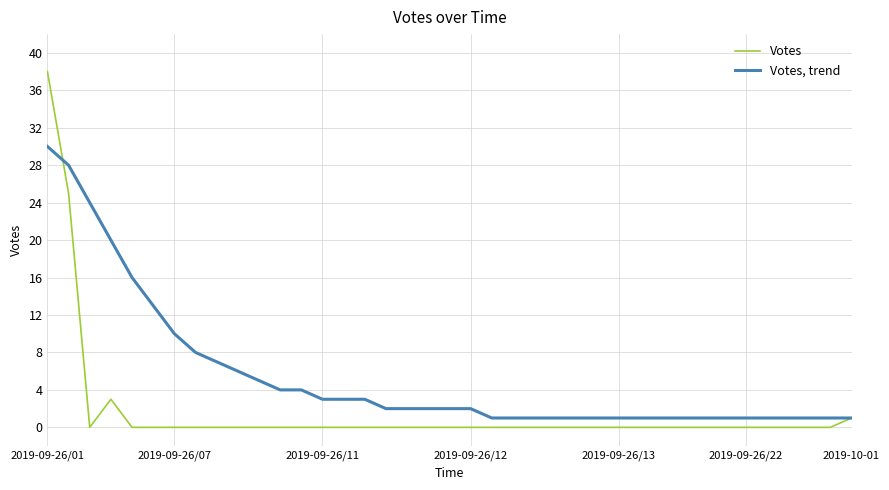

List the series in order of their overall mean, lowest first.

Votes, Votes, trend